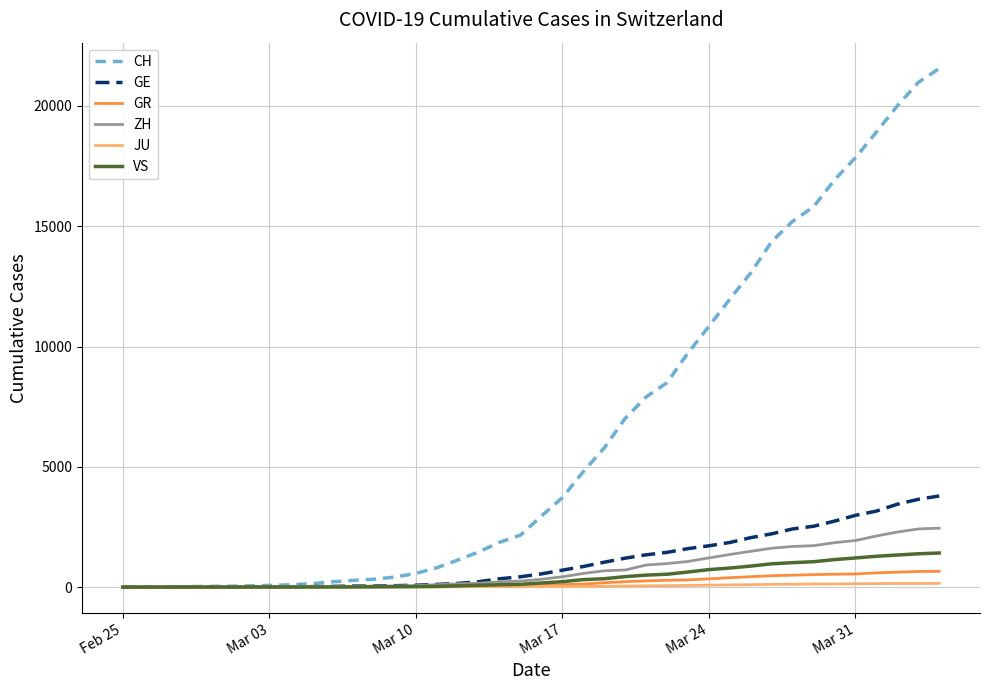

What is the greatest value displayed?

21554